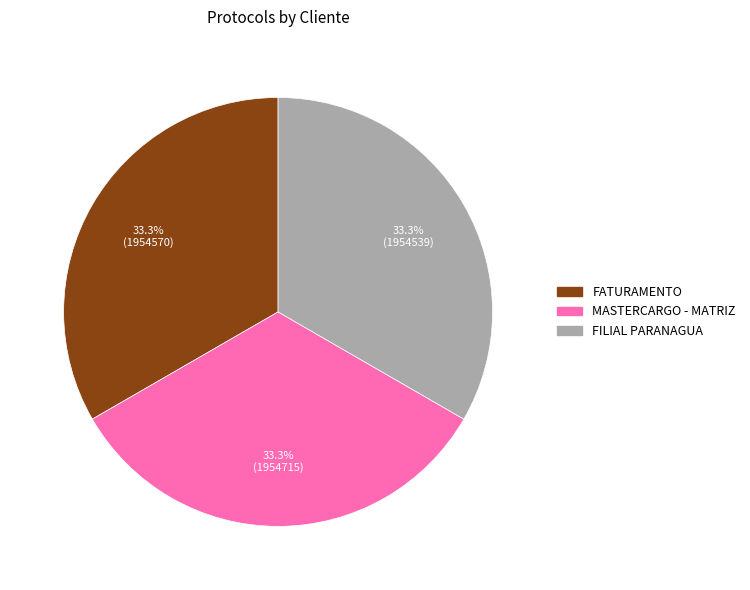

Does FATURAMENTO account for over 50% of the chart?

No